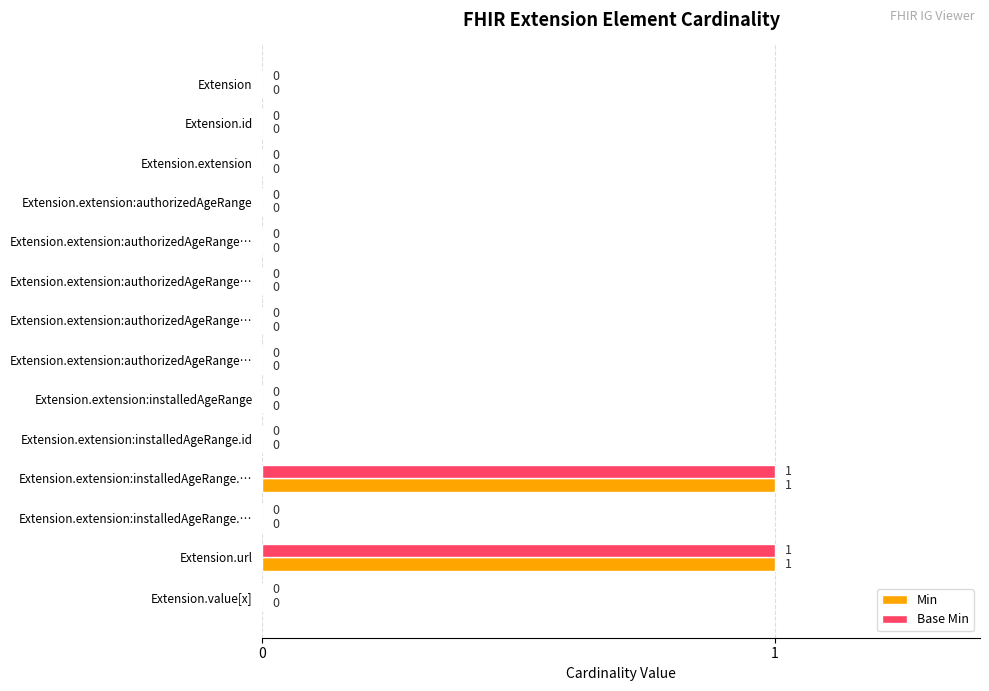

What is the highest value of the Min series?

1